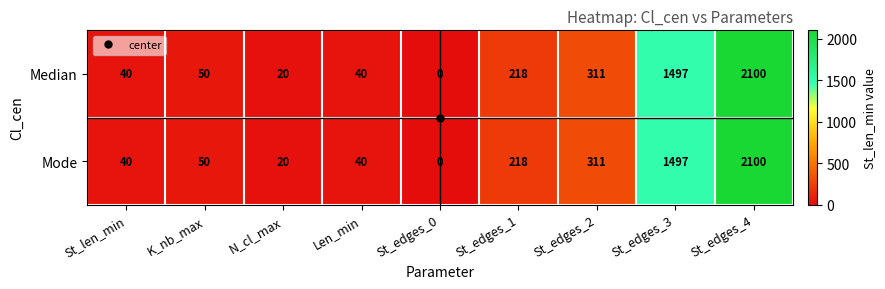

At which category is the sum across all series the highest?

St_edges_4